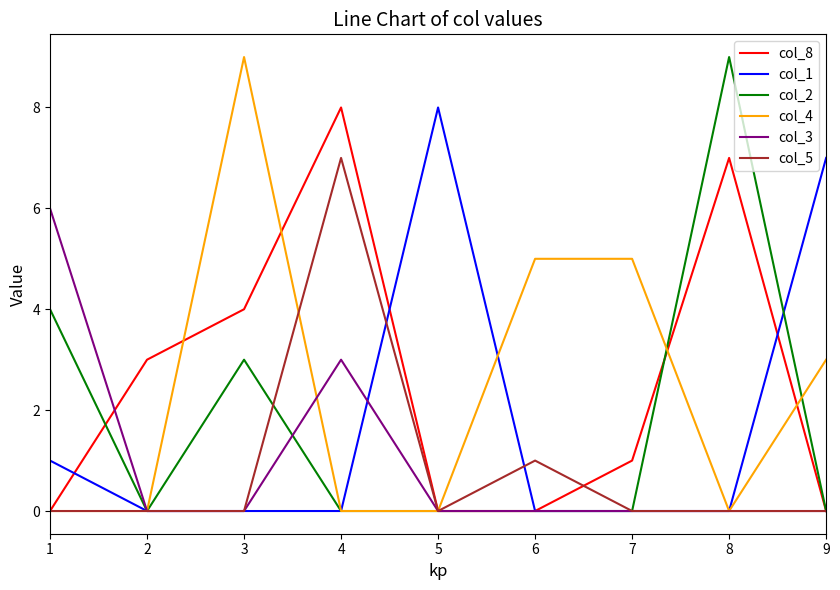

Is the value of col_2 at 1 greater than the value of col_4 at 1?

Yes